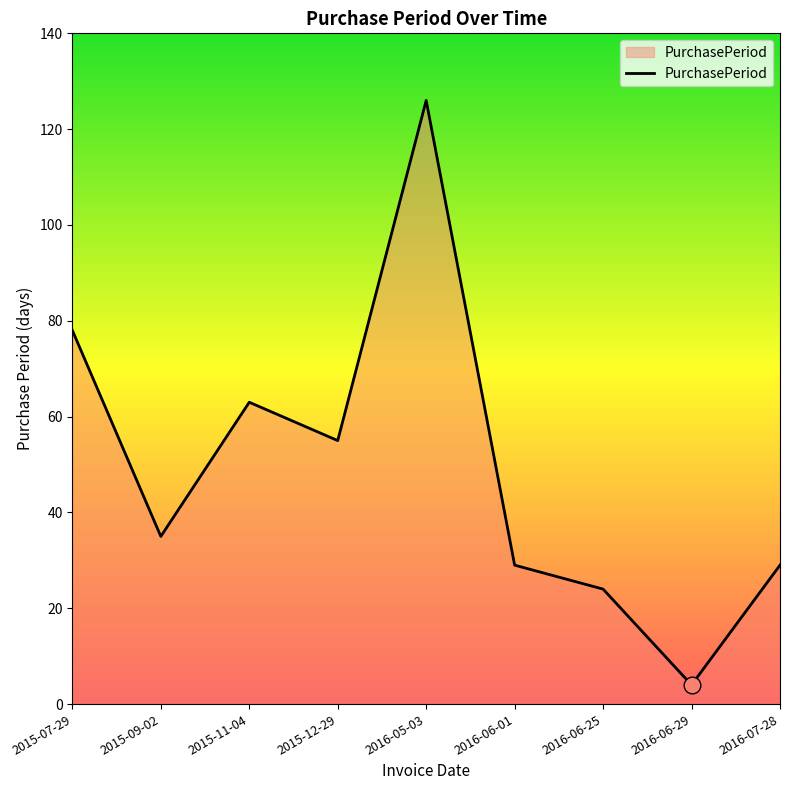

Where does the data first go above 35?

2015-07-29